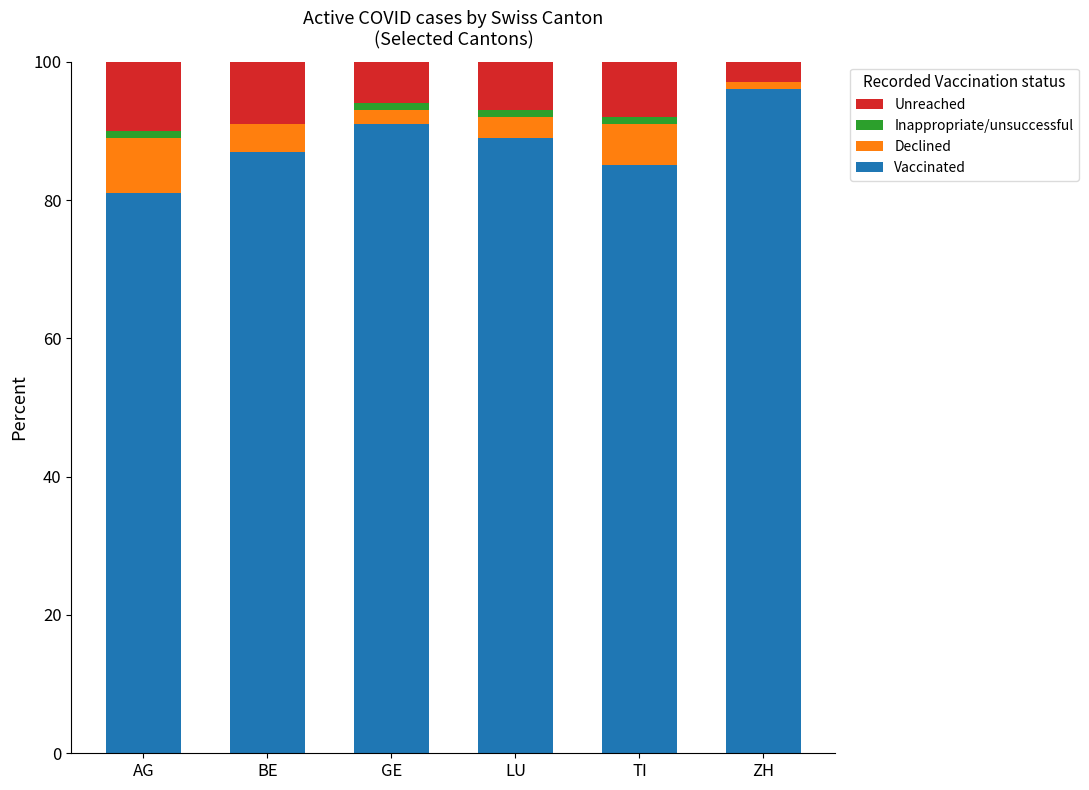

The value of Vaccinated at TI is 50. True or false?

False